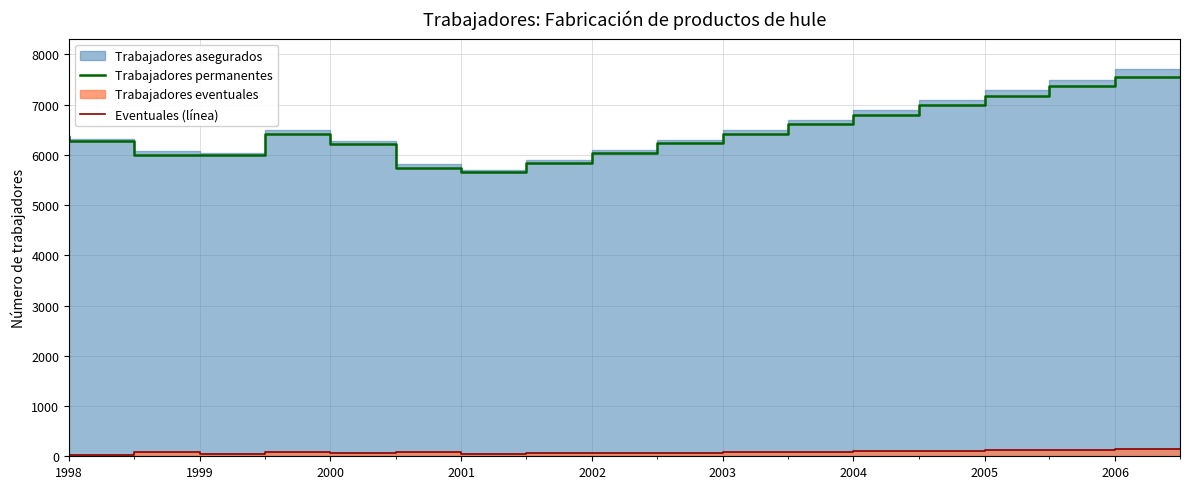

True or false: Trabajadores permanentes has more than 2 interior local peaks.

False